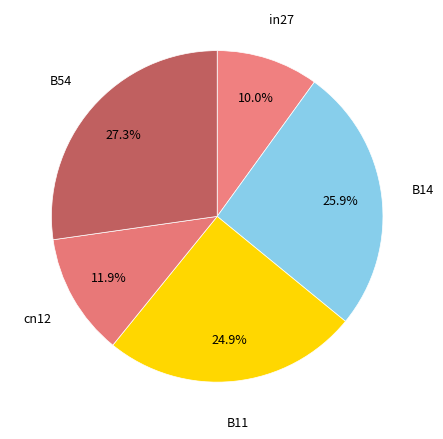

Rank the categories by value from highest to lowest.

B54, B14, B11, cn12, in27